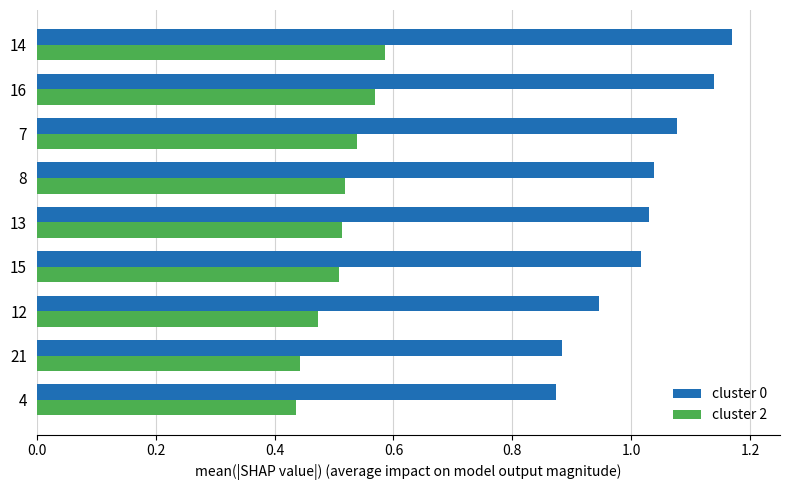

The cluster 2 series shows 0.5 at 12. True or false?

True